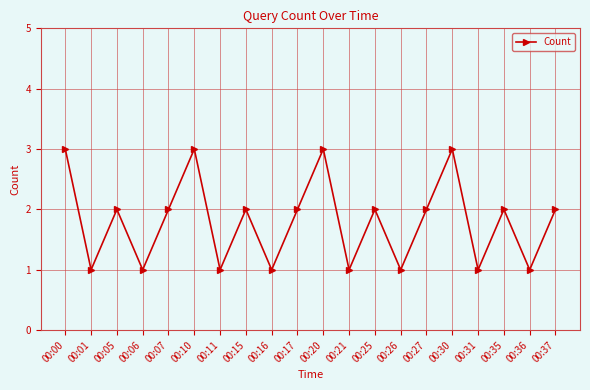

True or false: the data shows 1 at 00:27.

False